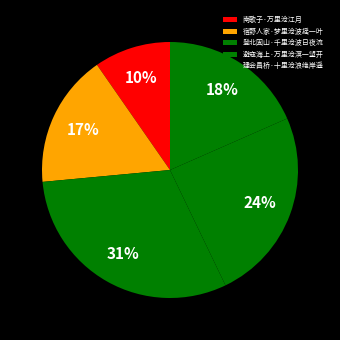

To the nearest percent, what is the difference between the largest and smallest slice percentages?

21%